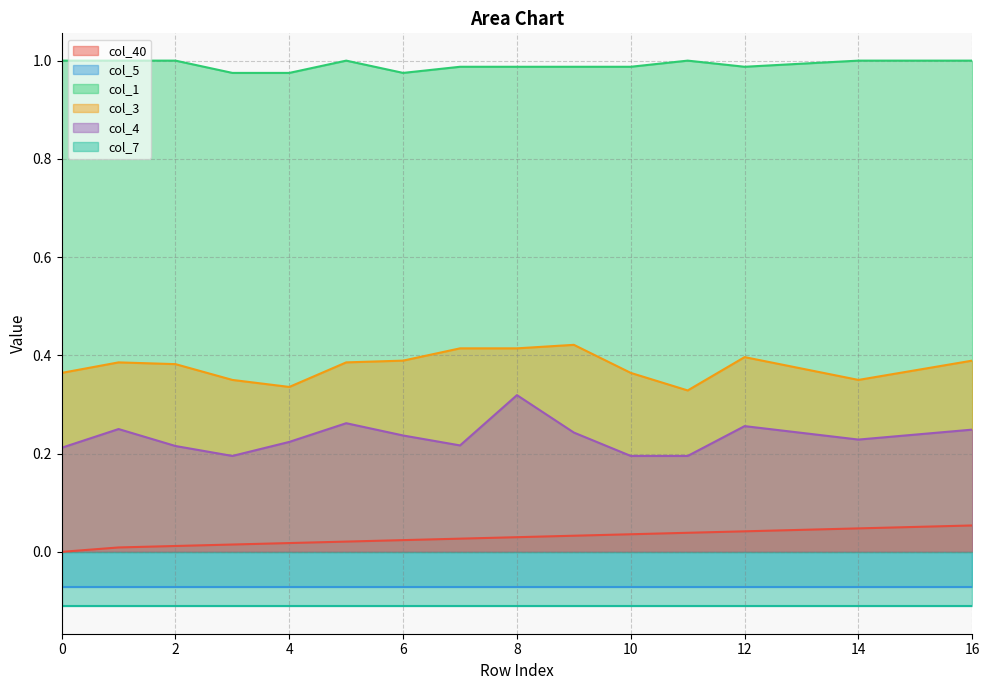

Is the value of col_40 at 6 greater than the value of col_3 at 16?

No